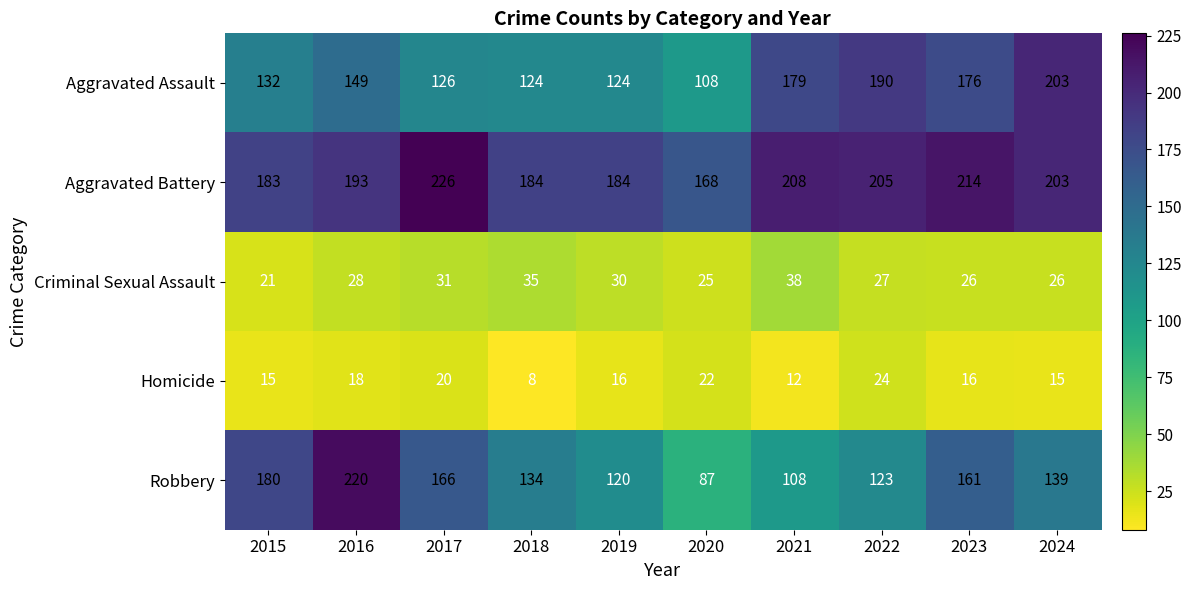

How many categories are shown in the chart?

10